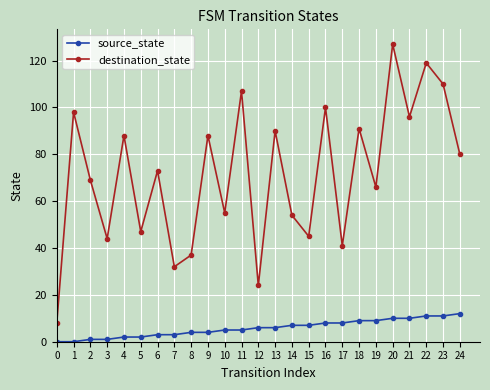

At which category is the sum across all series the highest?

20